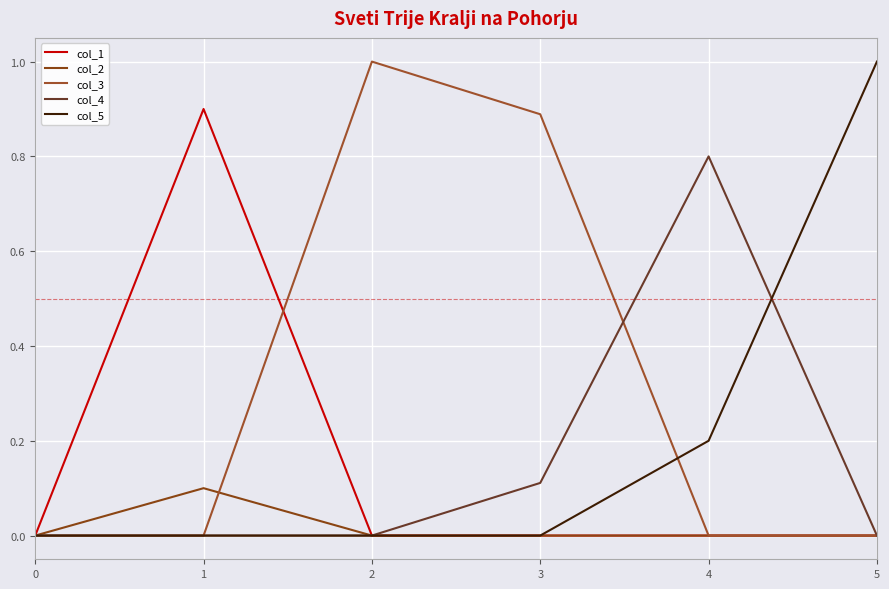

How many lines are shown in the chart?

5